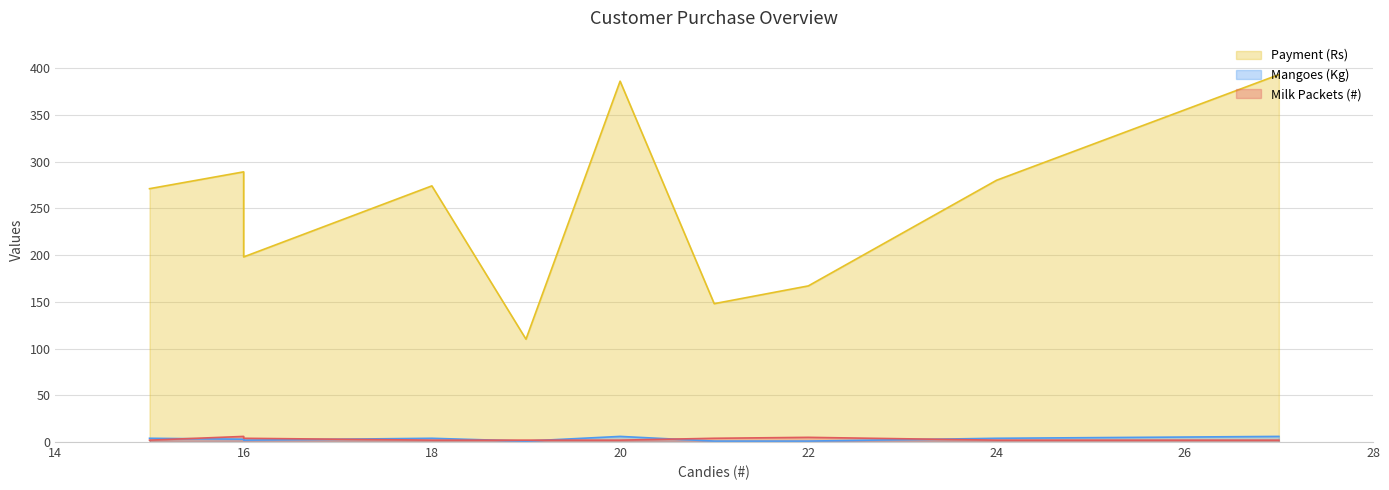

True or false: Mangoes (Kg) has more than 2 interior local peaks.

False